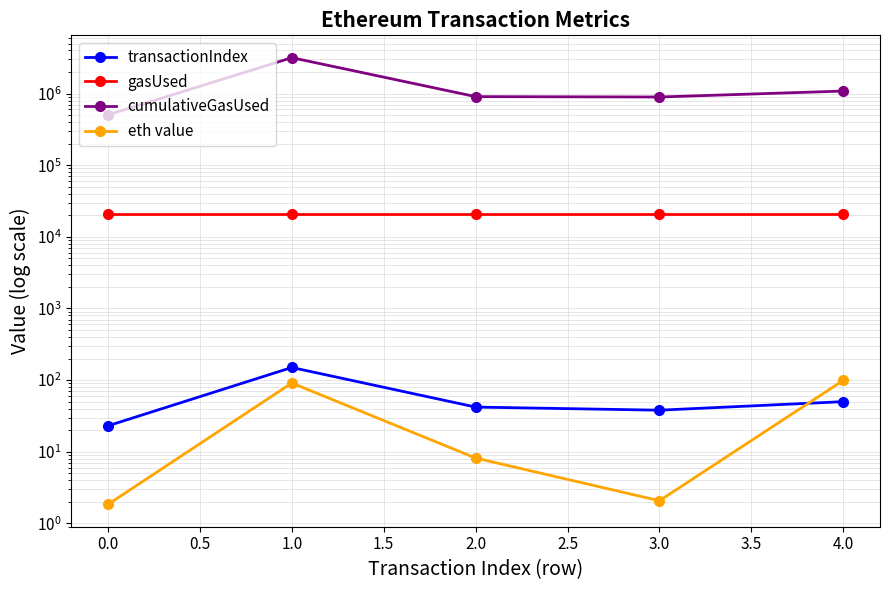

True or false: eth value and gasUsed cross at least once.

False